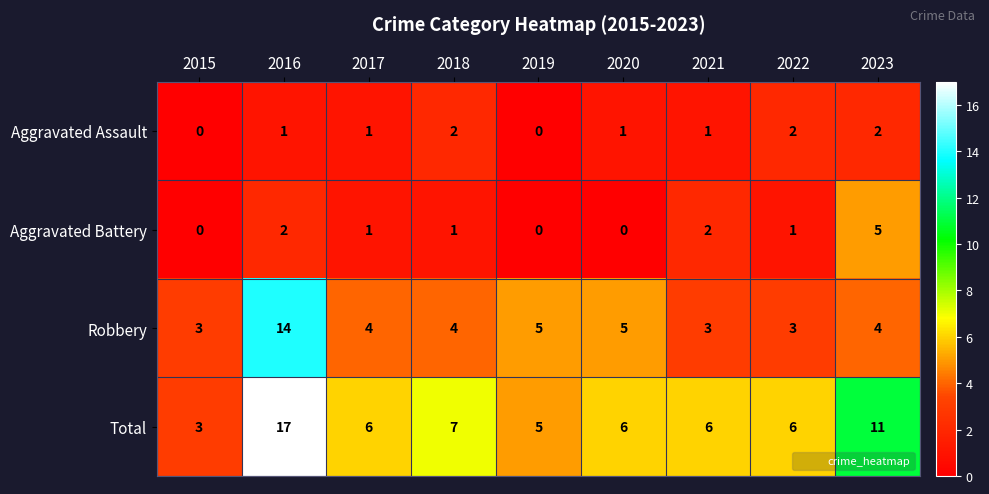

Rank the series by their maximum value, from highest to lowest.

Total, Robbery, Aggravated Battery, Aggravated Assault